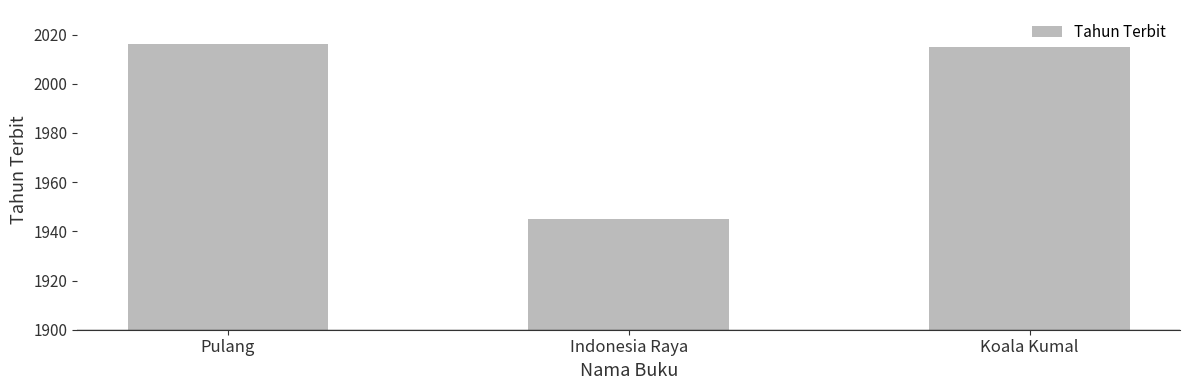

True or false: the data shows 1945 at Indonesia Raya.

True